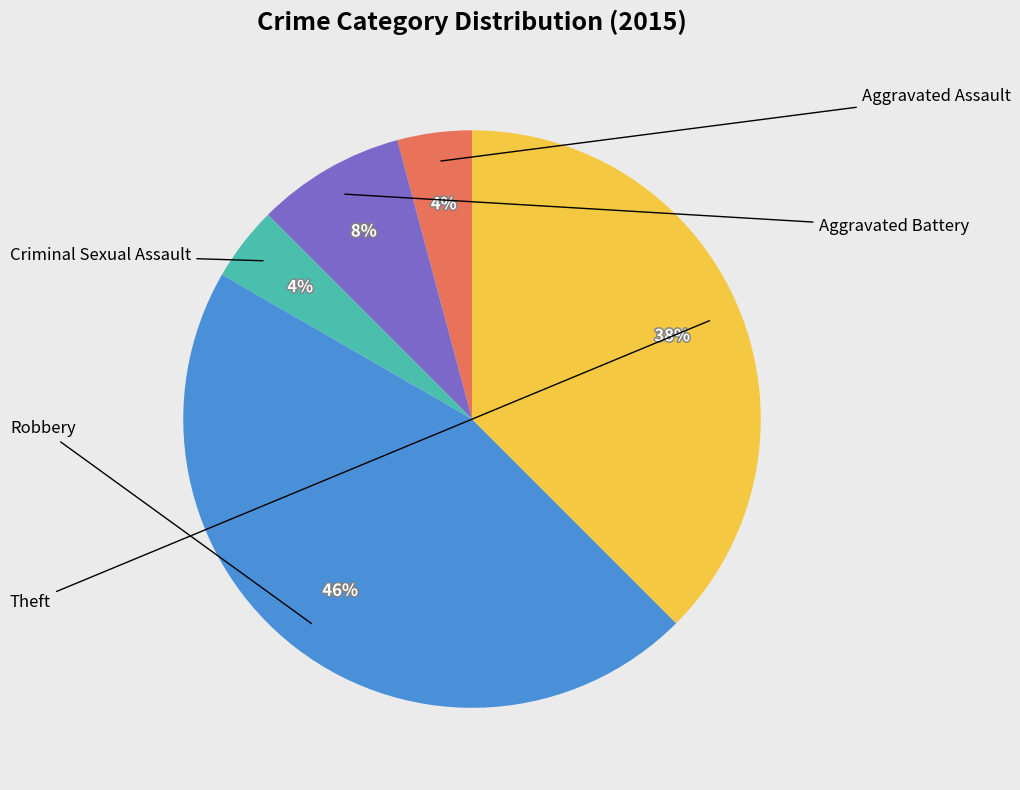

To the nearest percent, what is the difference between the largest and smallest slice percentages?

42%